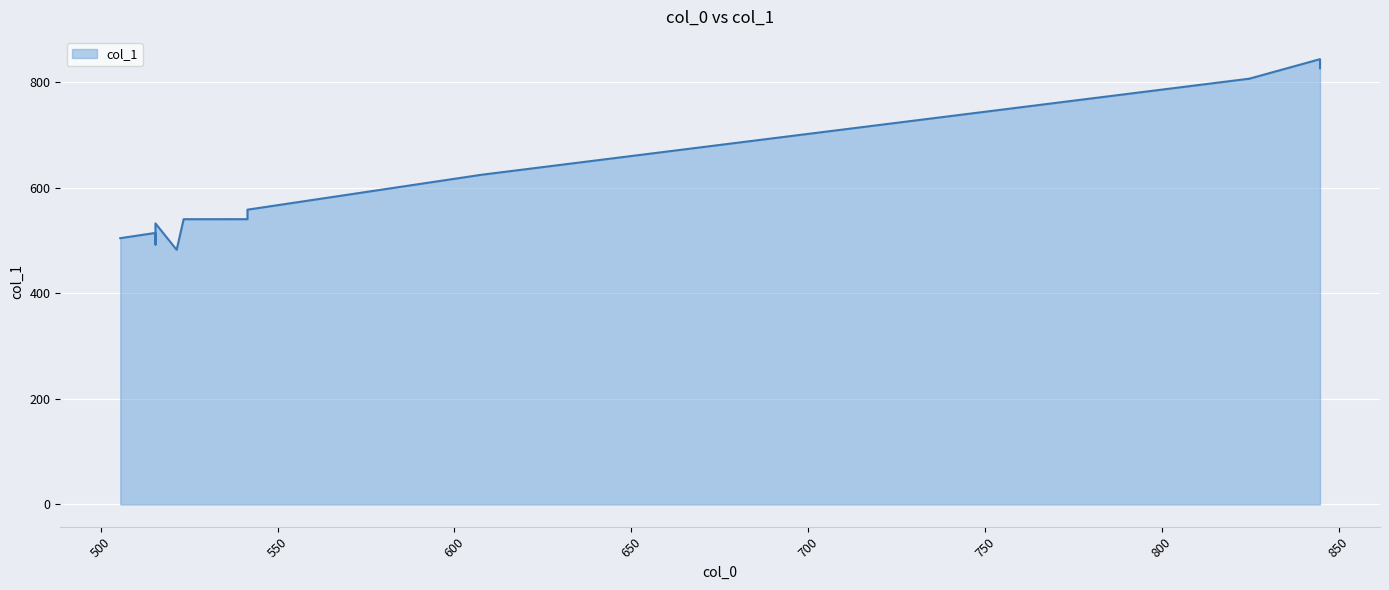

Where is the data nearest to the value 663?

607.5792